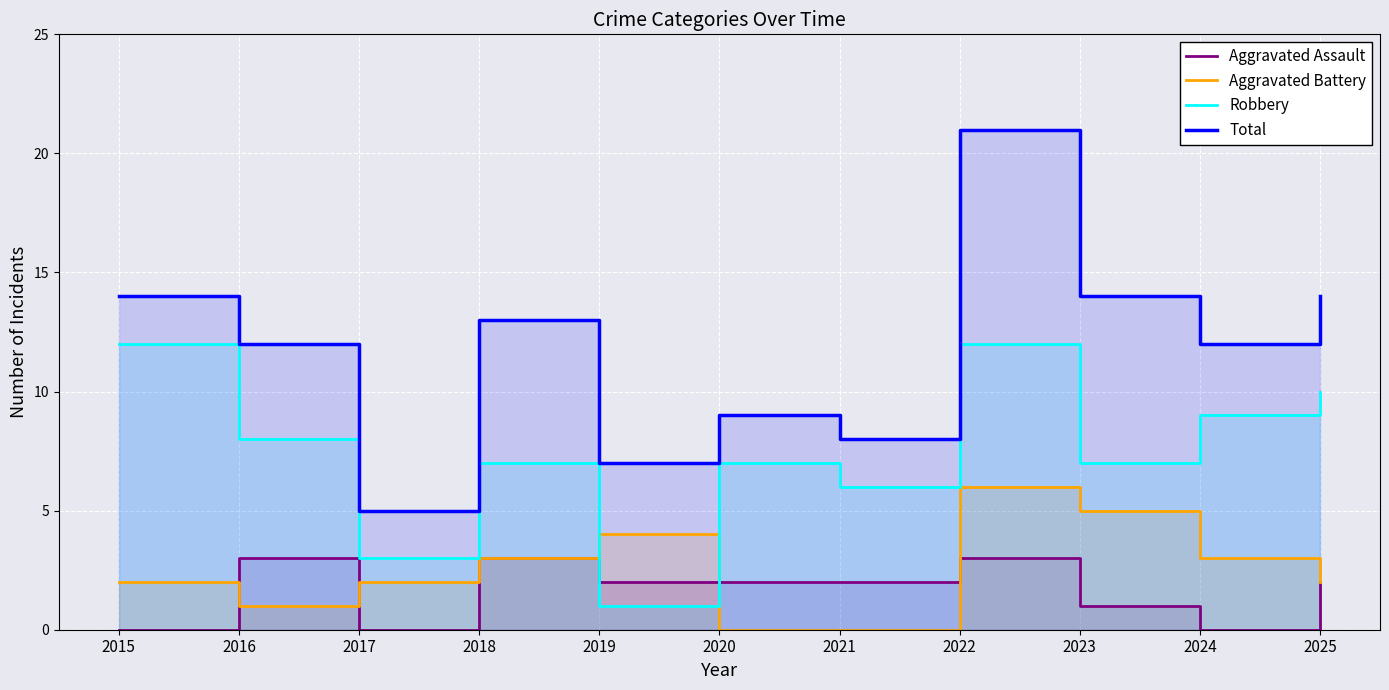

At which category does Total reach its first local valley?

2017